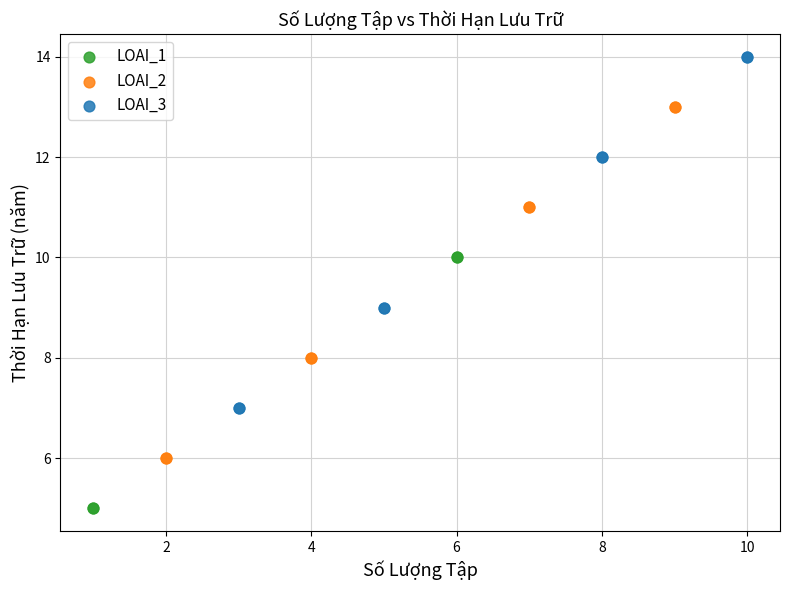

Which series contains the highest Y value?

LOAI_3